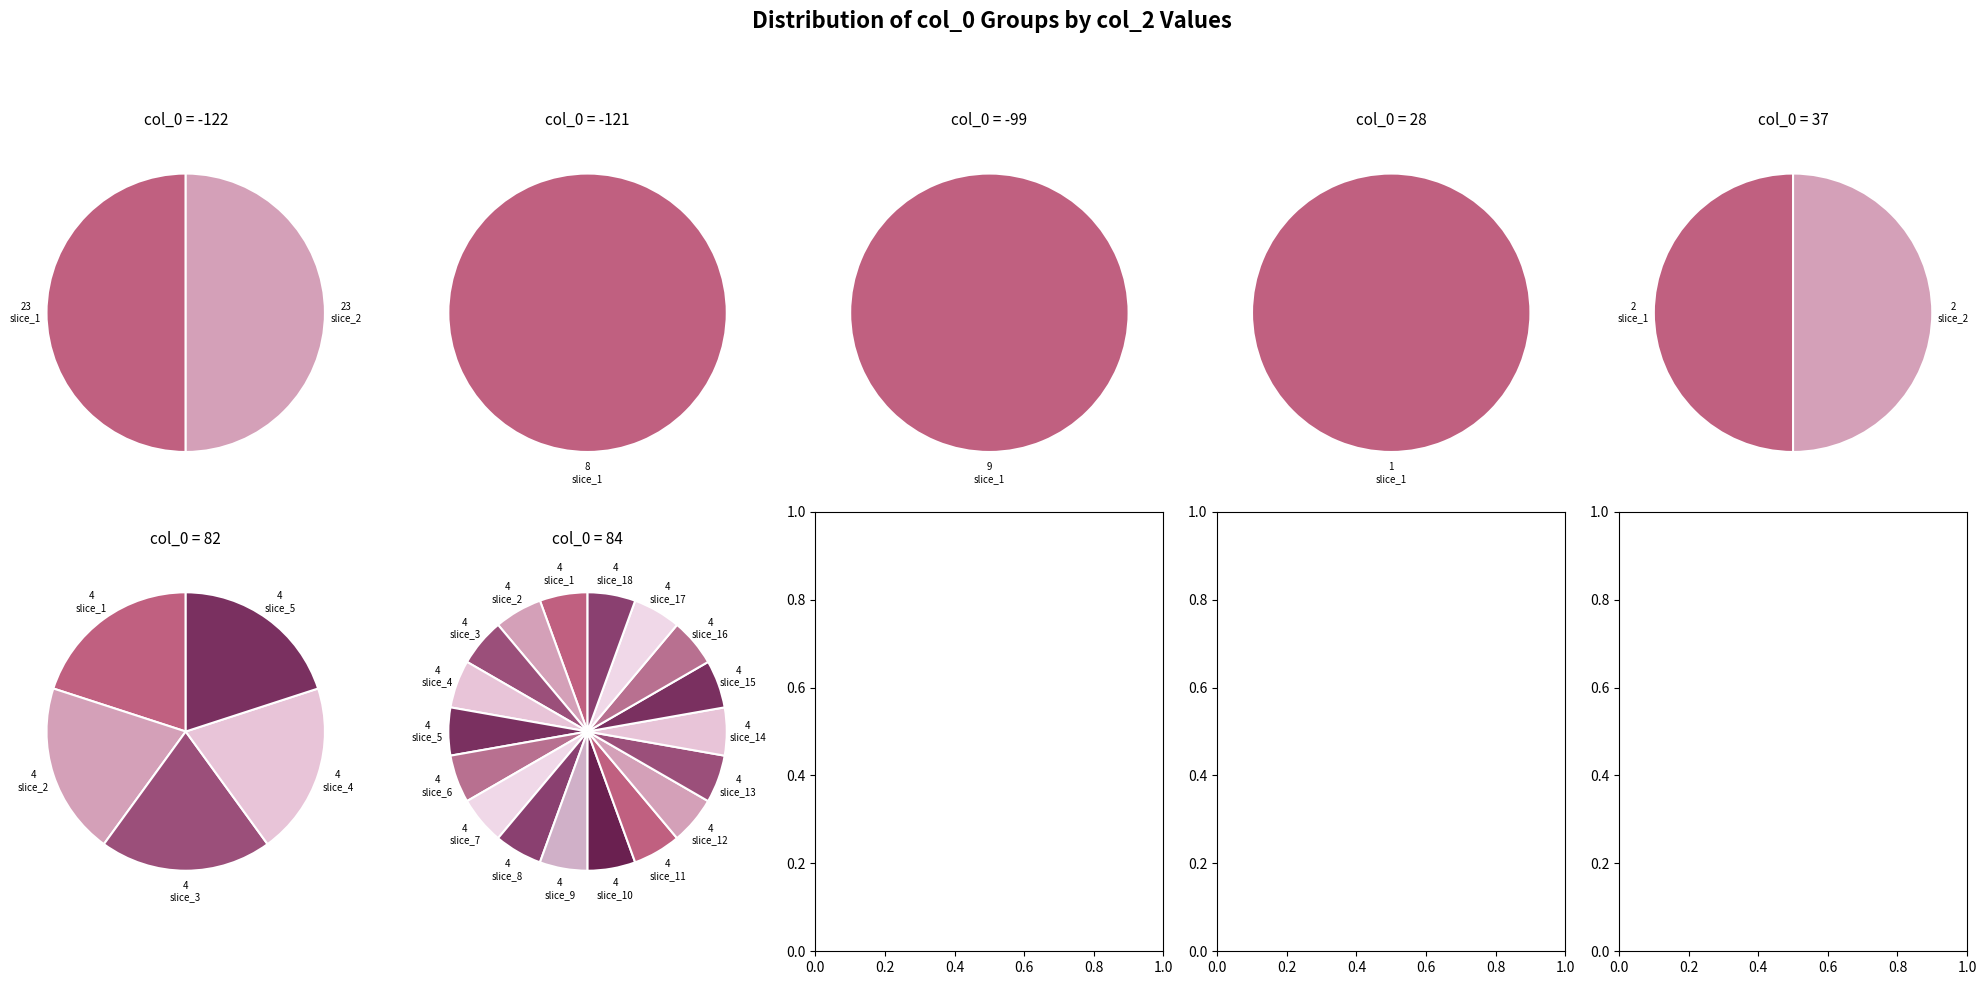

Which has a higher value, 4 or 3?

4